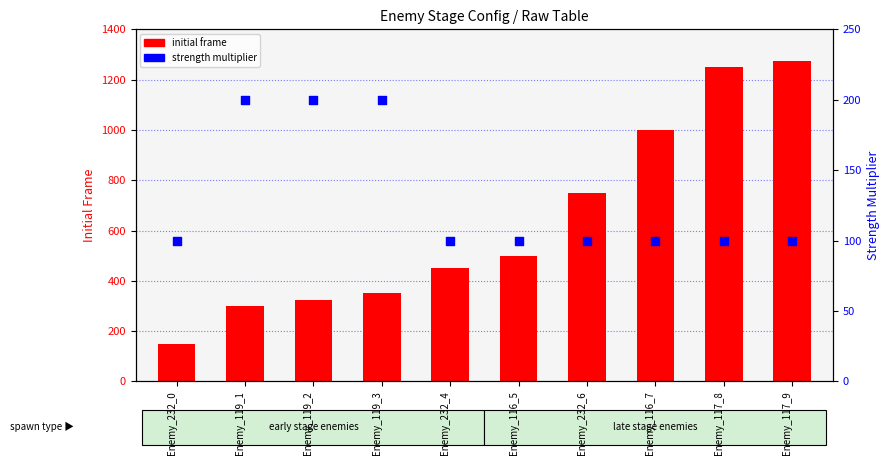

What is the change in value from Enemy_119_1 to Enemy_232_4?

-100